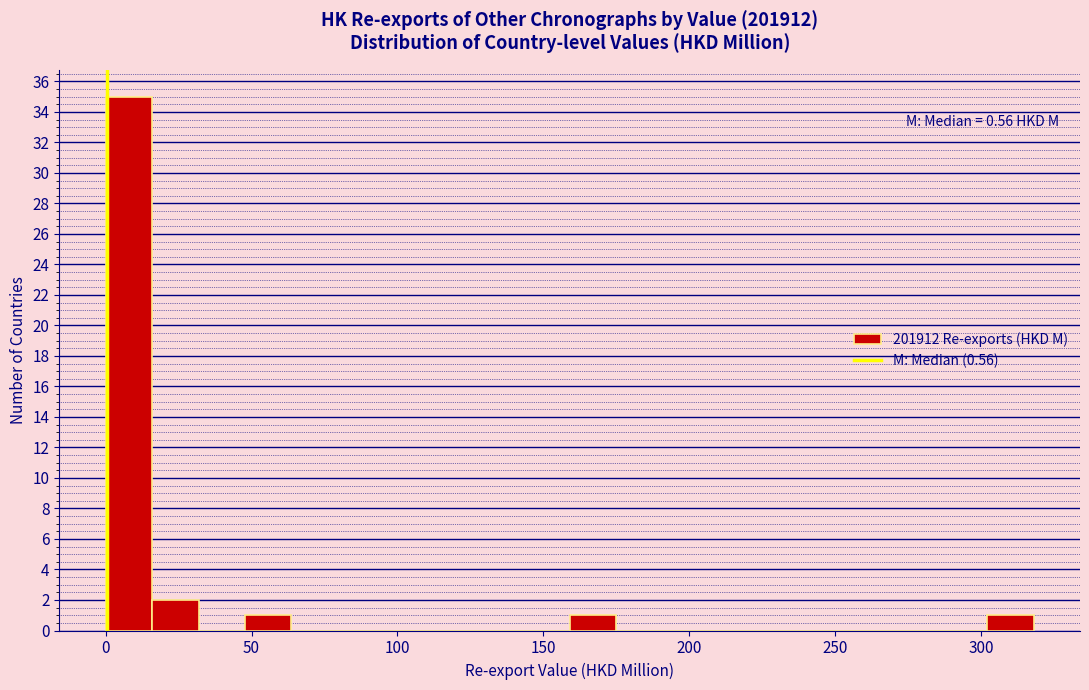

Read against the x-axis, roughly where is the centre of the tallest bar?

10